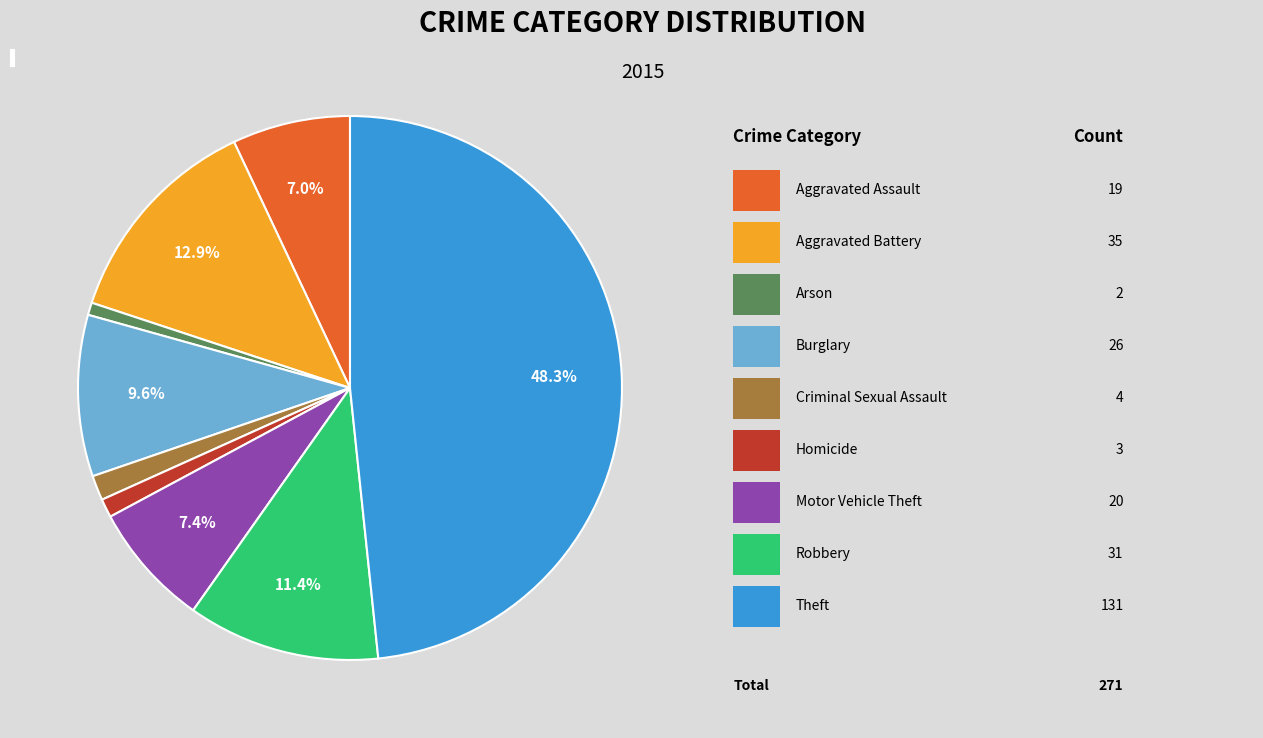

True or false: Burglary accounts for 10% of the total.

True